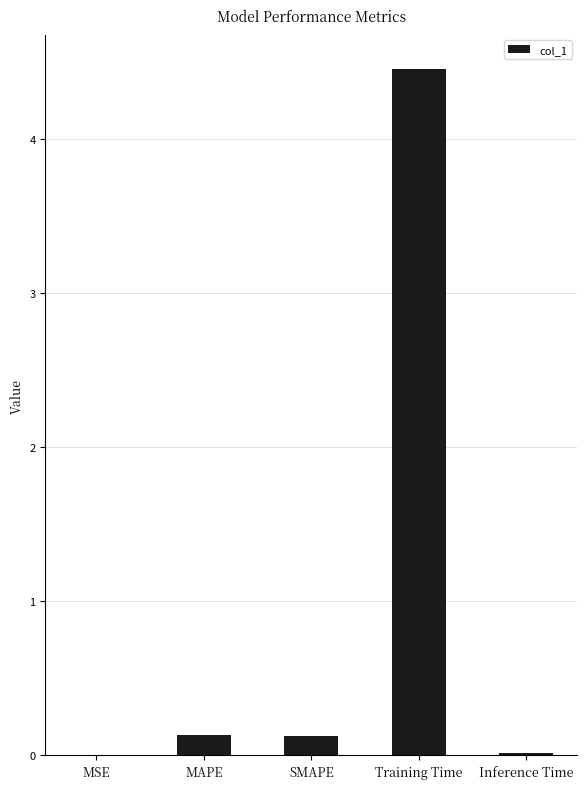

The value at MAPE is 0.1. True or false?

True